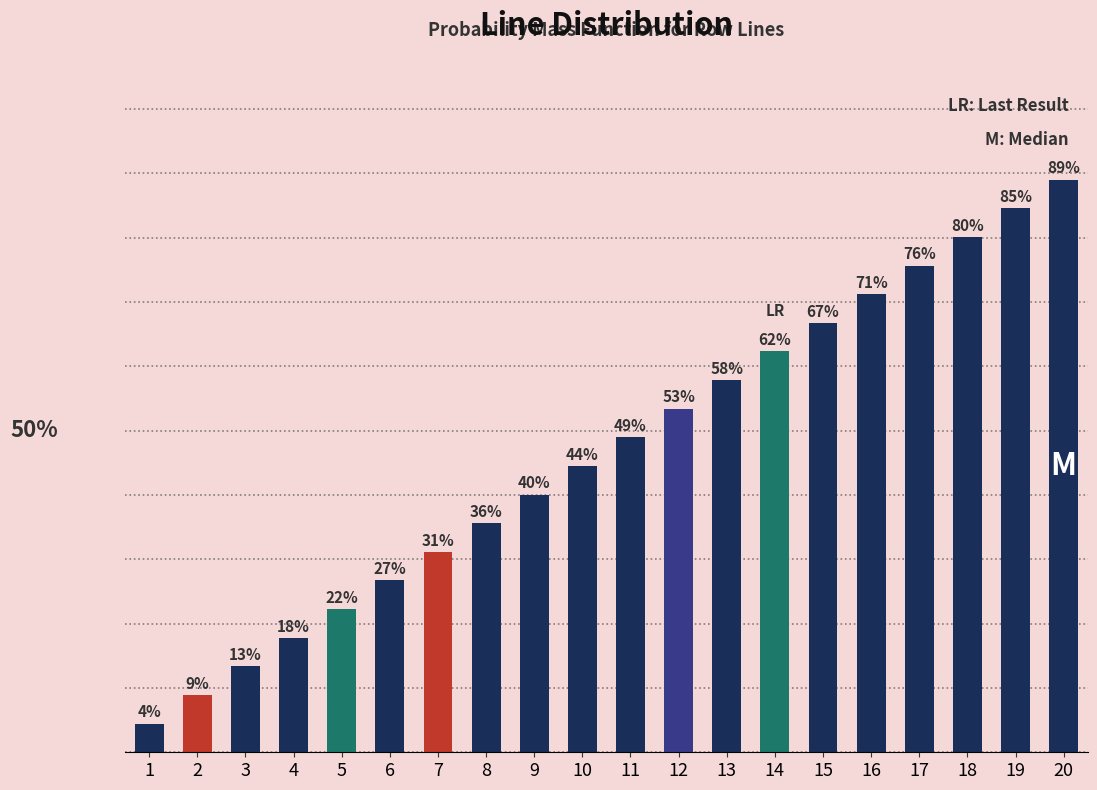

List the labels in order of value, smallest first.

1, 2, 3, 4, 5, 6, 7, 8, 9, 10, 11, 12, 13, 14, 15, 16, 17, 18, 19, 20